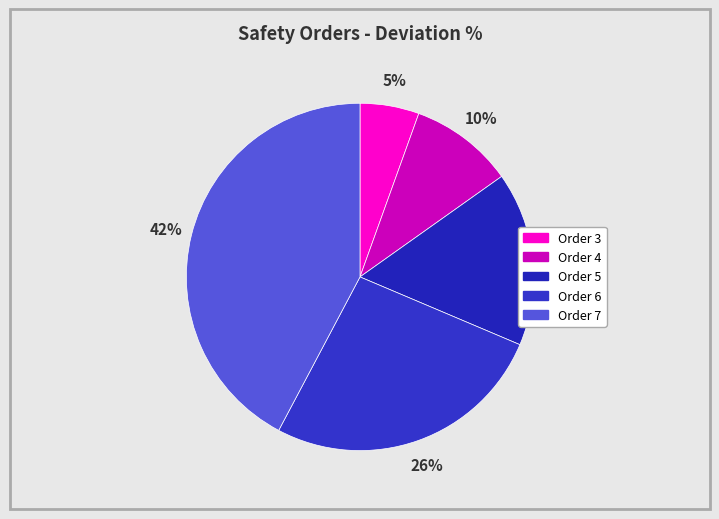

Which category has the smallest portion of the pie?

Order 3